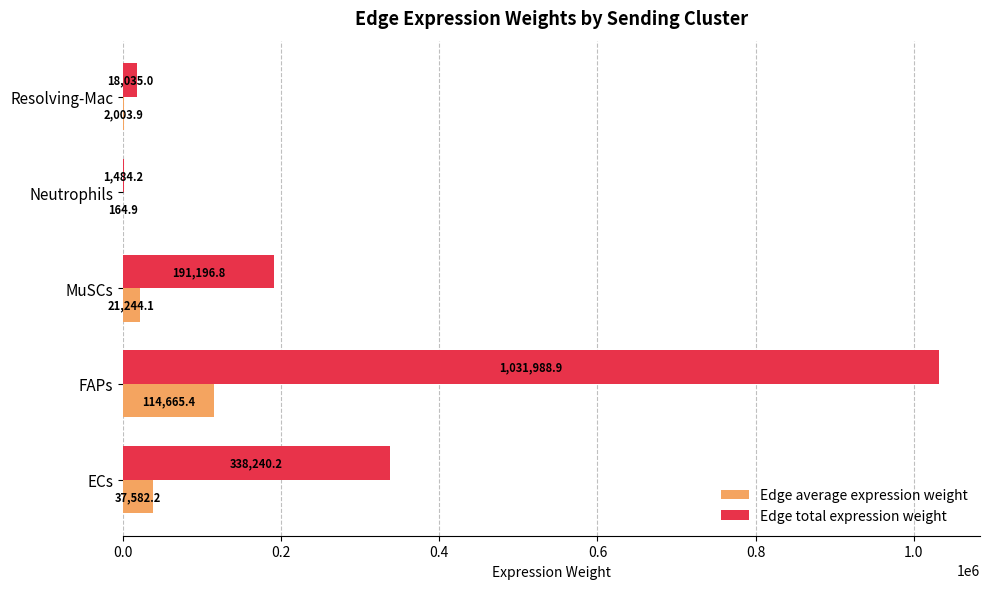

Which category has the highest value in the Edge average expression weight series?

FAPs